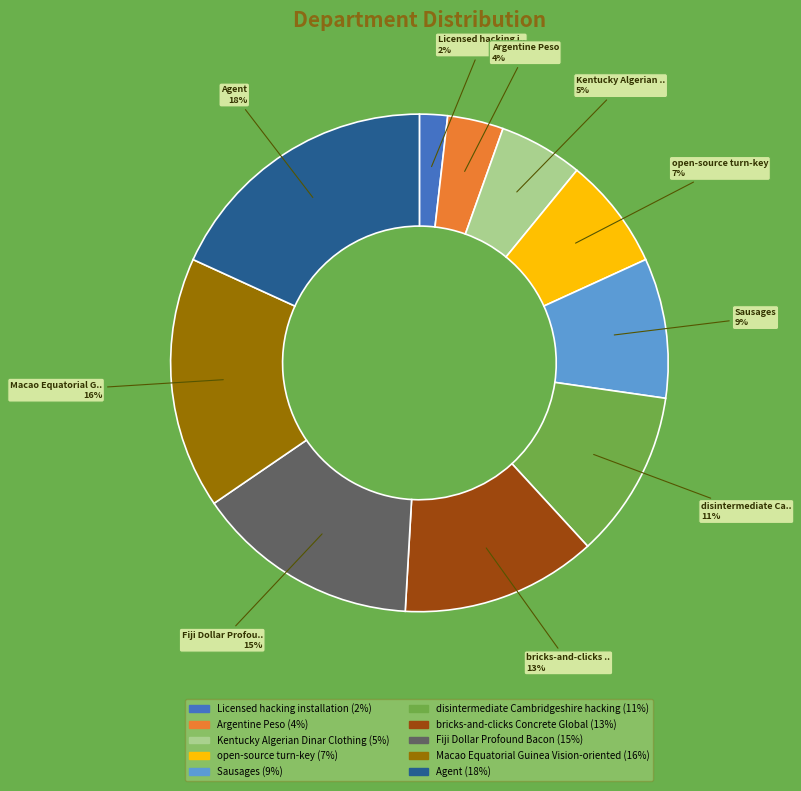

How many slices are in this pie chart?

10